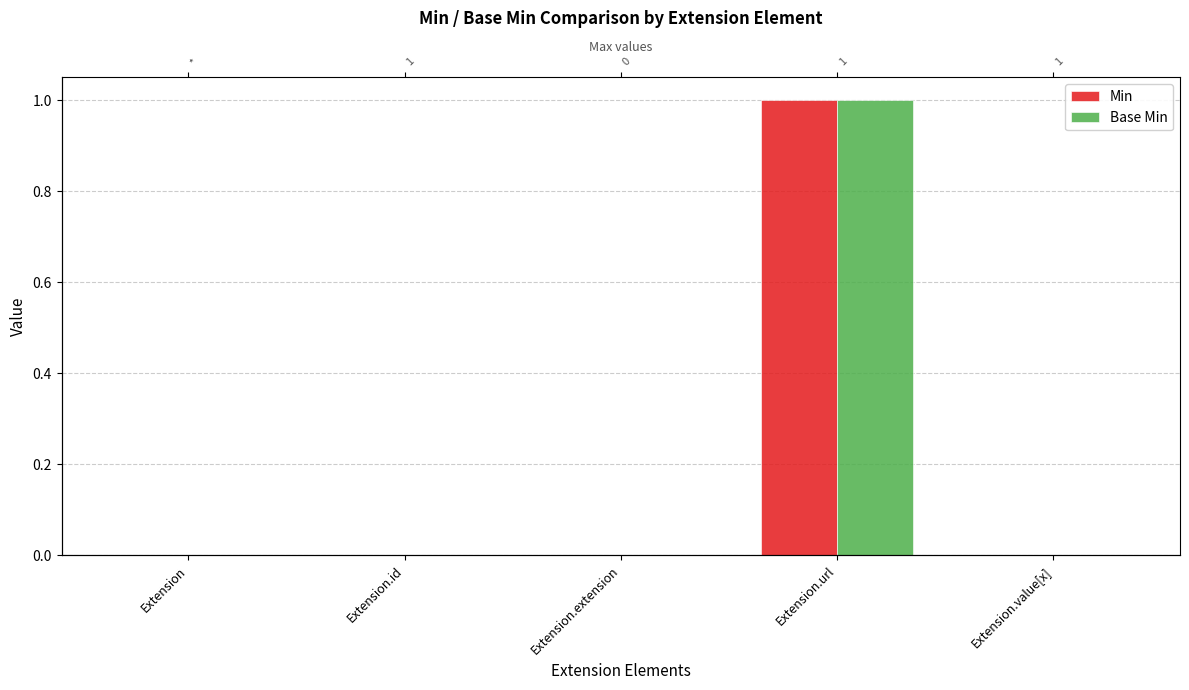

Reading left to right, list all the values displayed in this chart.

Min: Extension=0	Extension.id=0	Extension.extension=0	Extension.url=1	Extension.value[x]=0
Base Min: Extension=0	Extension.id=0	Extension.extension=0	Extension.url=1	Extension.value[x]=0